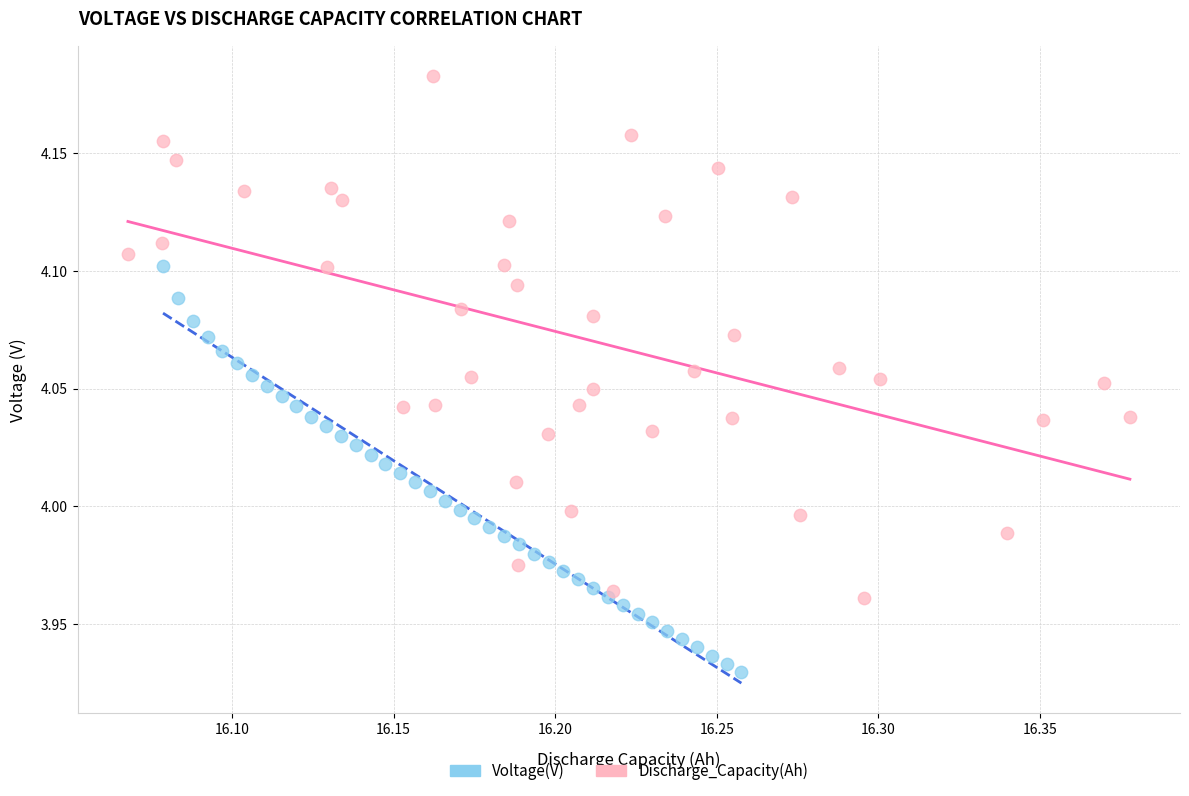

Which series has the widest spread of Y values?

Discharge_Capacity(Ah)